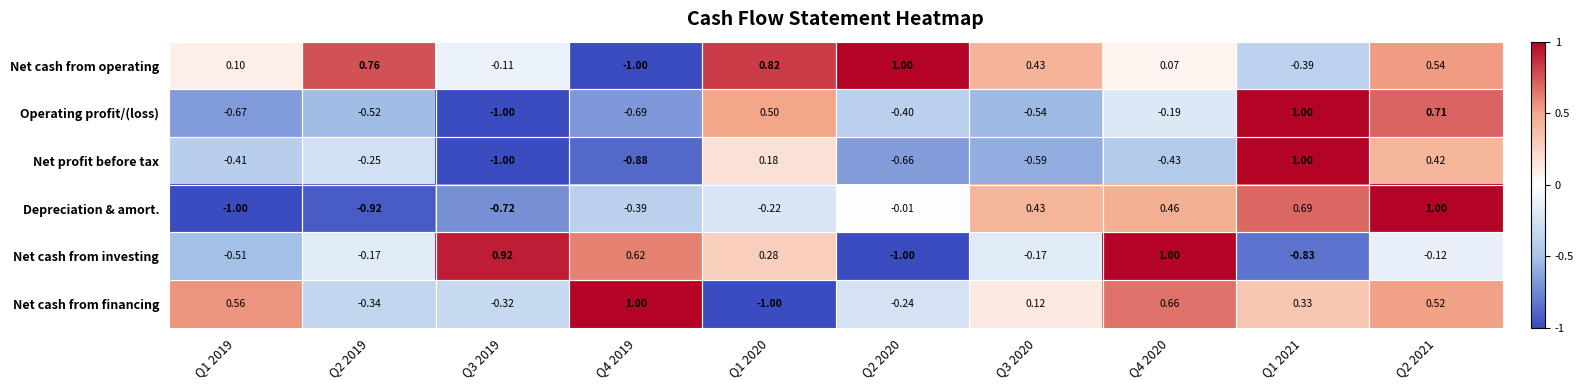

Is the value of Depreciation & amort. at Q4 2020 greater than the value of Net cash from operating at Q4 2019?

Yes